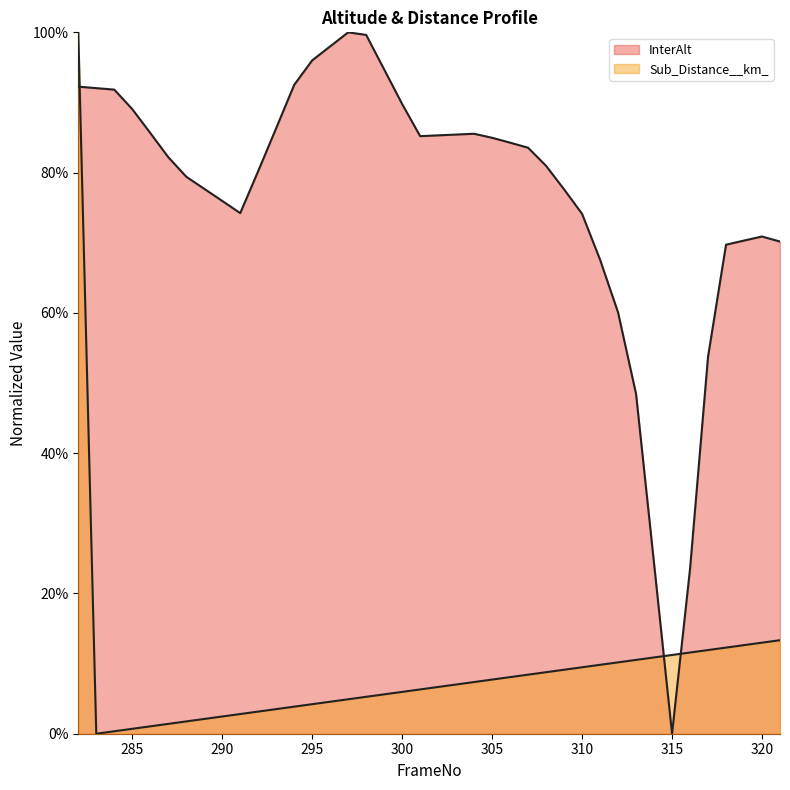

Between 313 and 312, which is larger?

312